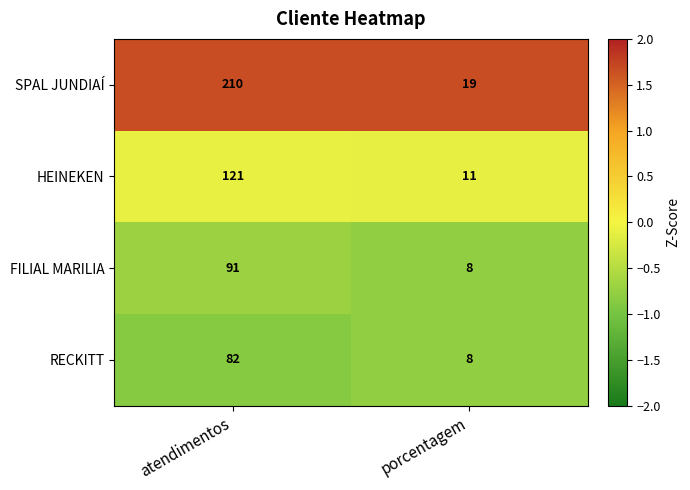

Rank the series by their maximum value, from highest to lowest.

SPAL JUNDIAÍ, HEINEKEN, FILIAL MARILIA, RECKITT